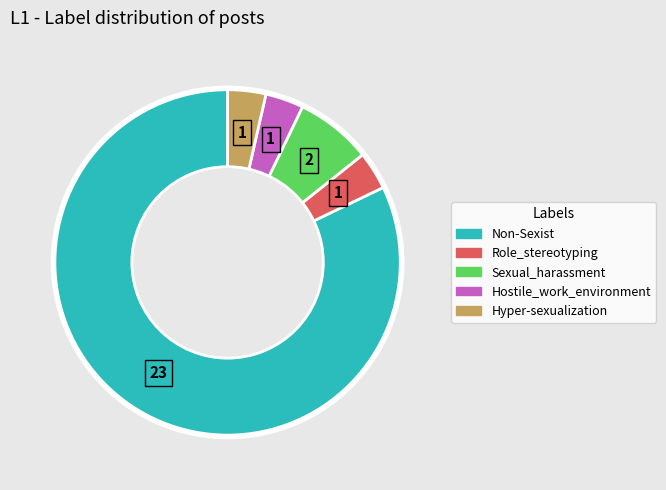

Which category has the biggest portion of the pie?

Non-Sexist